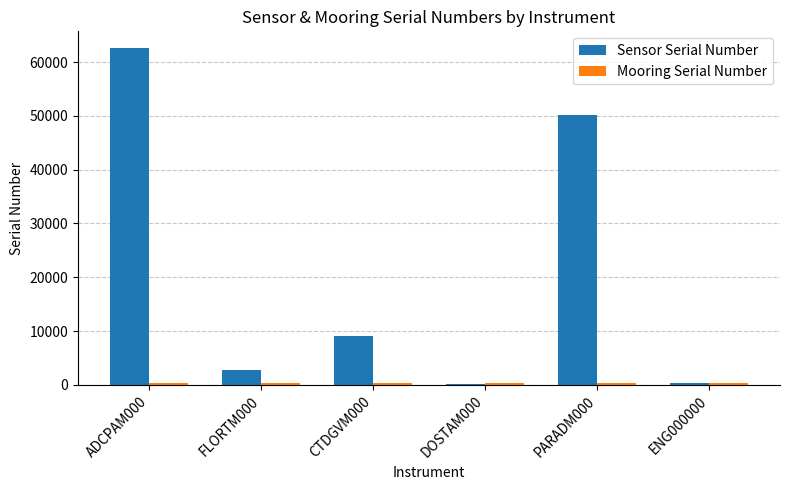

Which category has the highest value across all series?

ADCPAM000